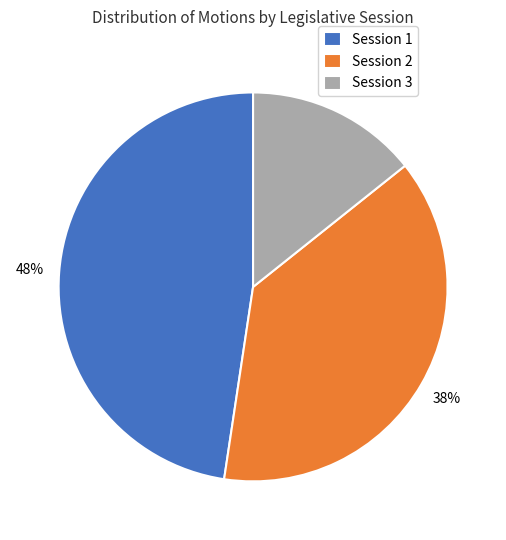

To the nearest percent, what is the difference between the Session 2 and Session 3 slice percentages?

24%